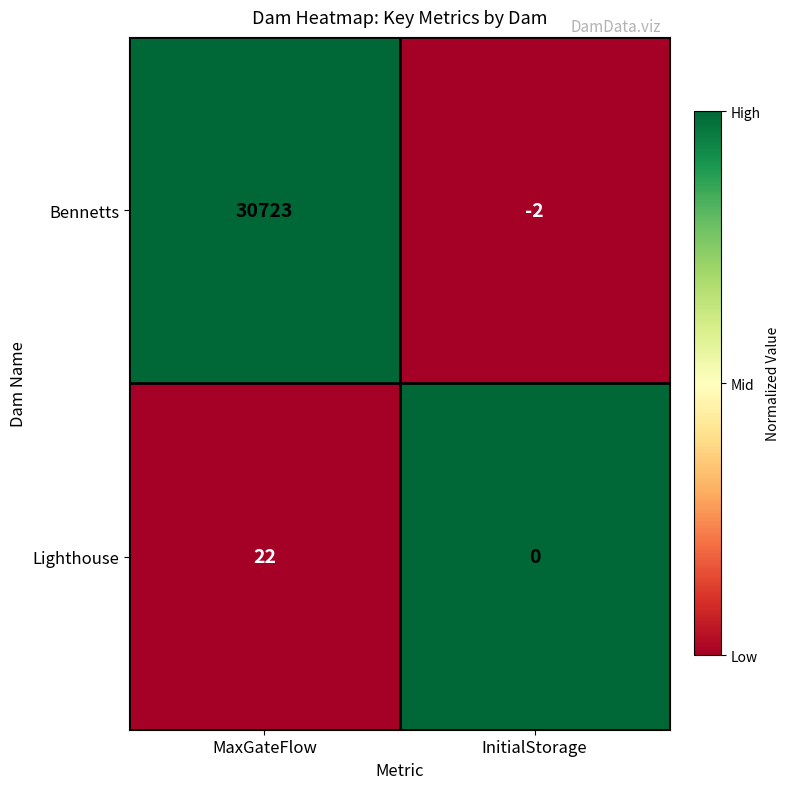

Read the Lighthouse value at MaxGateFlow.

22